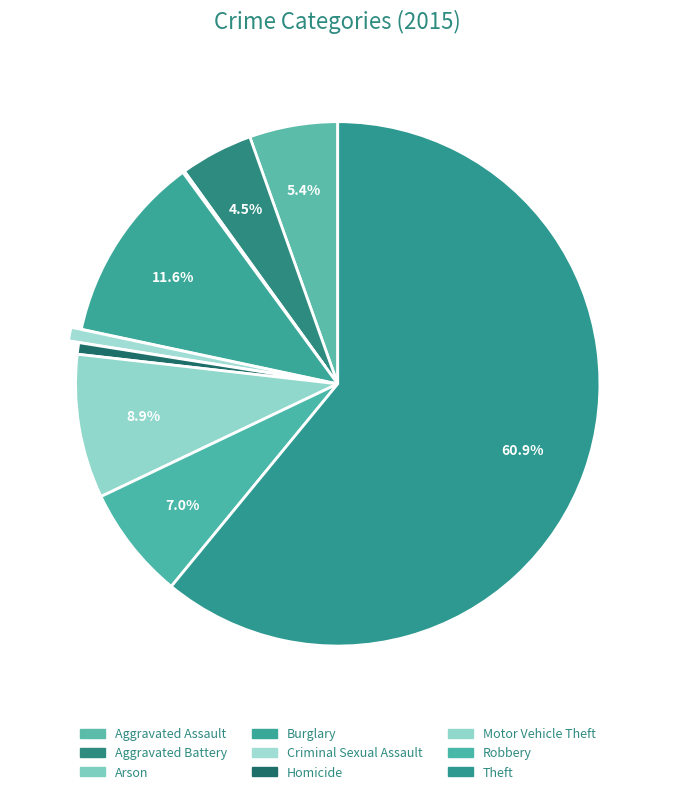

How many segments does this pie chart have?

9